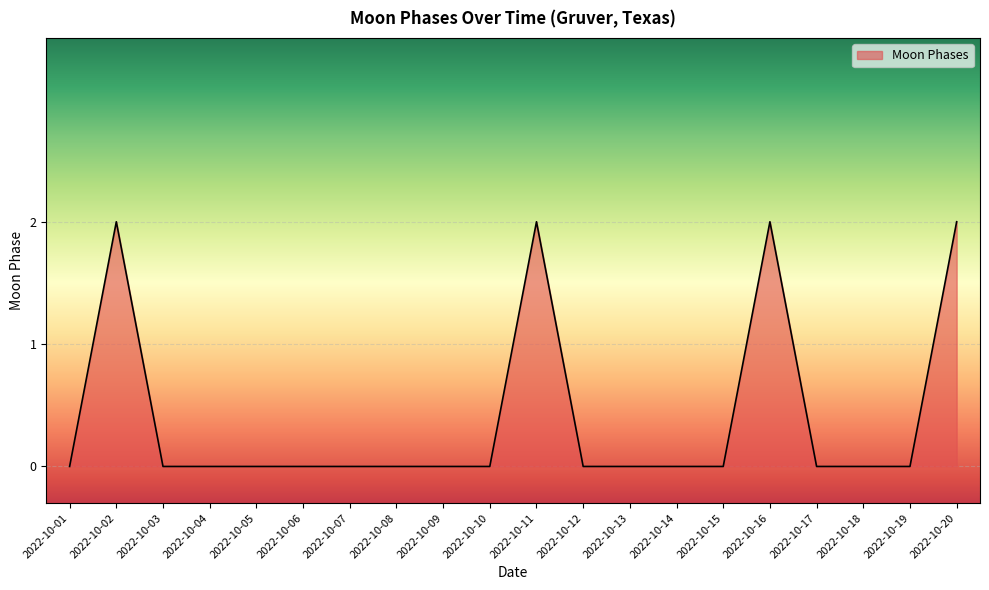

Reading right to left, list all the values displayed in this chart.

2	0	0	0	2	0	0	0	0	2	0	0	0	0	0	0	0	0	2	0